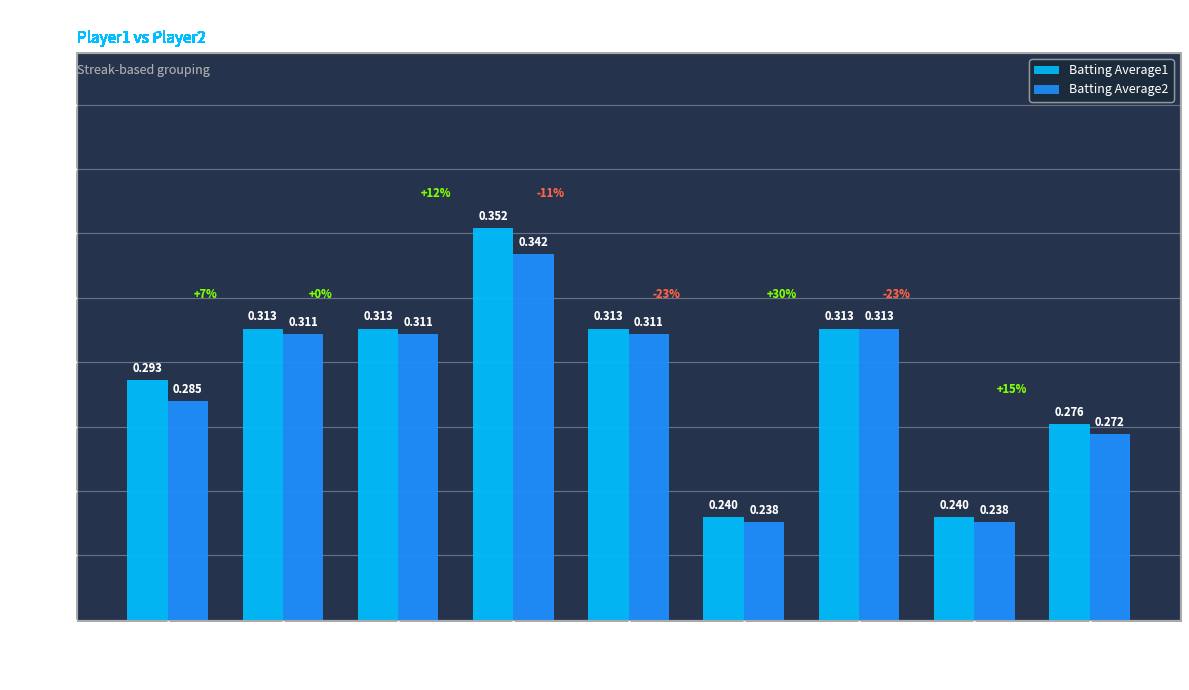

Which category has the lowest value across all series?

Streak
10